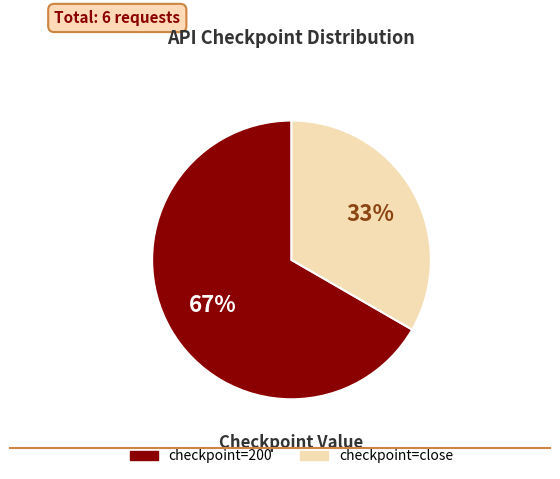

Does any single category account for the majority?

Yes